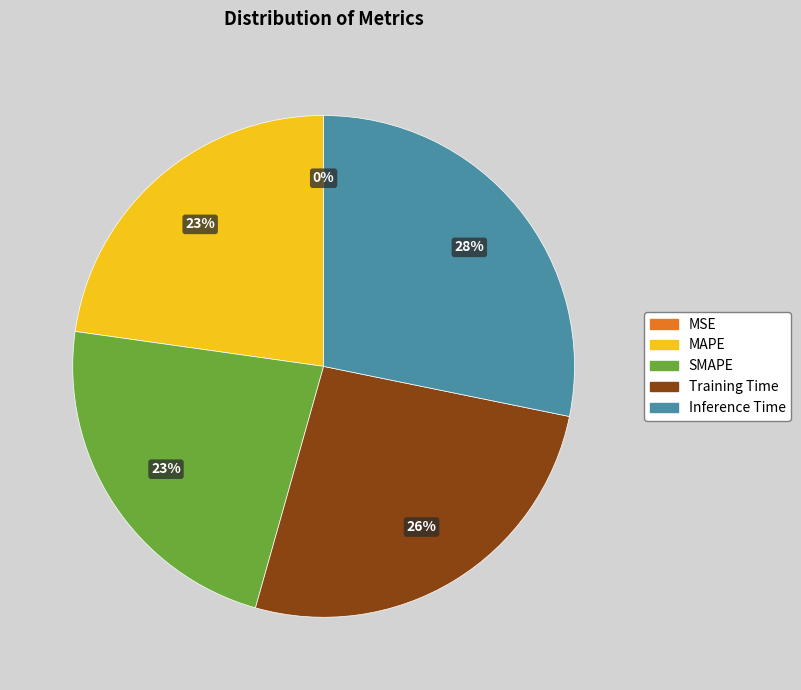

Does Training Time represent more than half of the total?

No